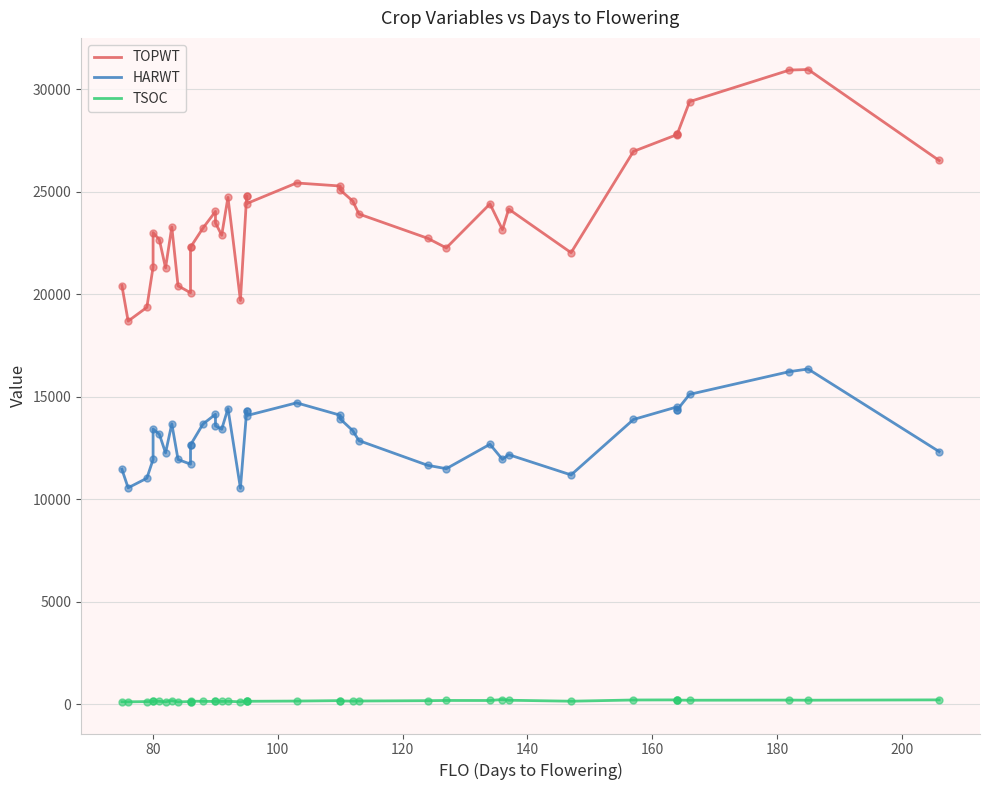

Which series has the largest total across all categories?

TOPWT